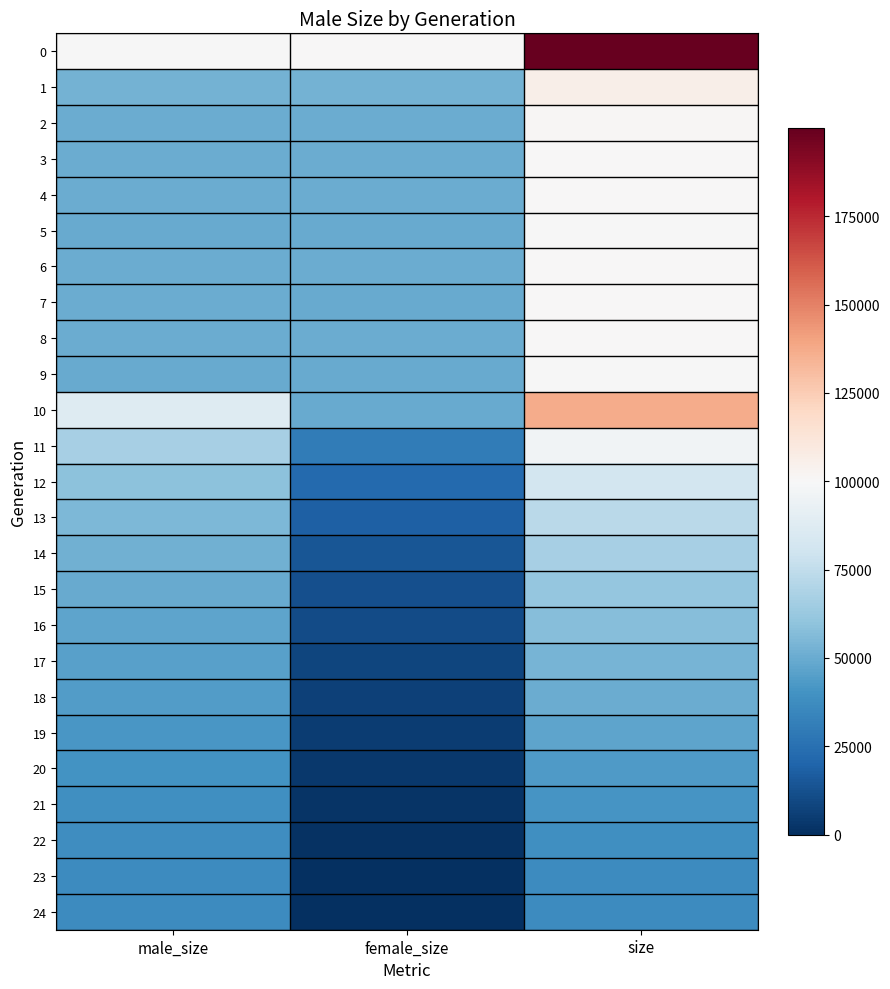

Count the number of categories in the chart.

3